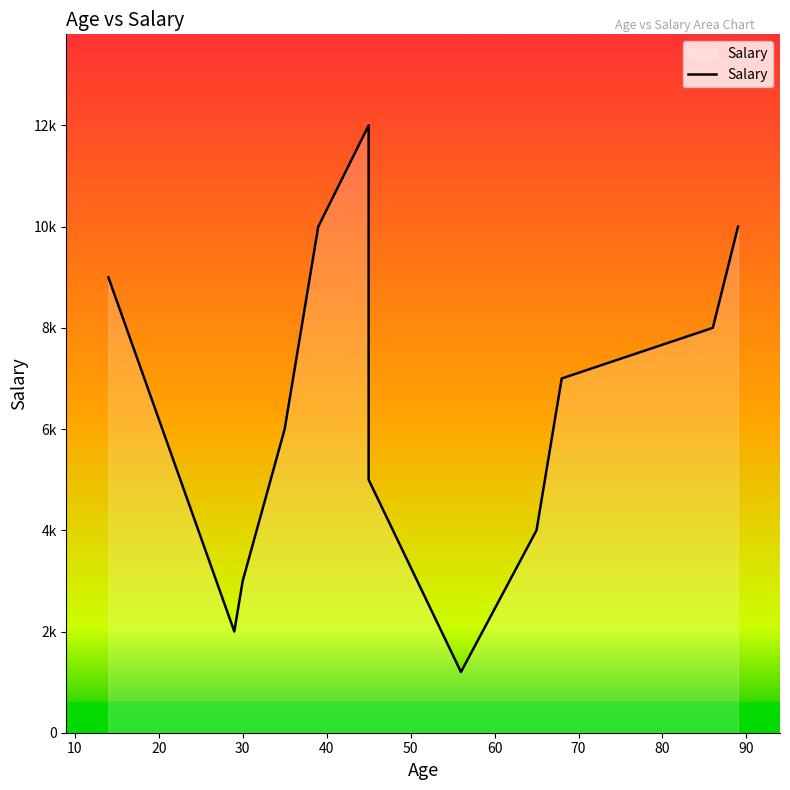

What is the value of the 7th point from the left?

5000